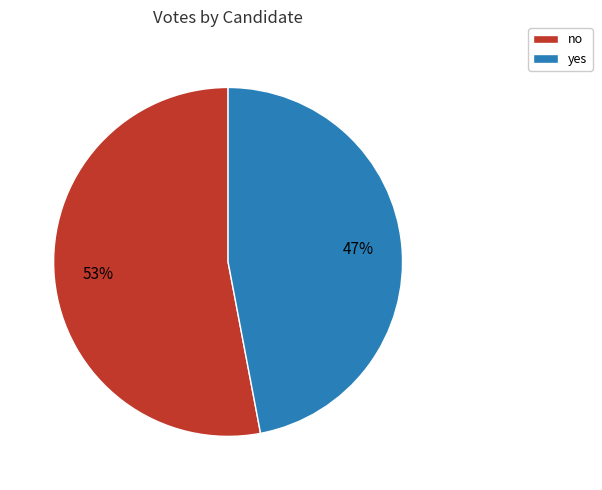

To the nearest percent, what is the average slice percentage?

50%